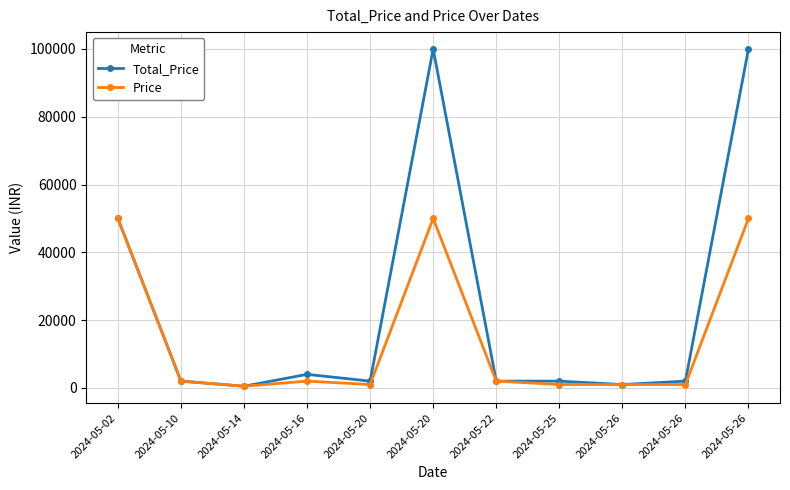

How many data points does each series have?

11